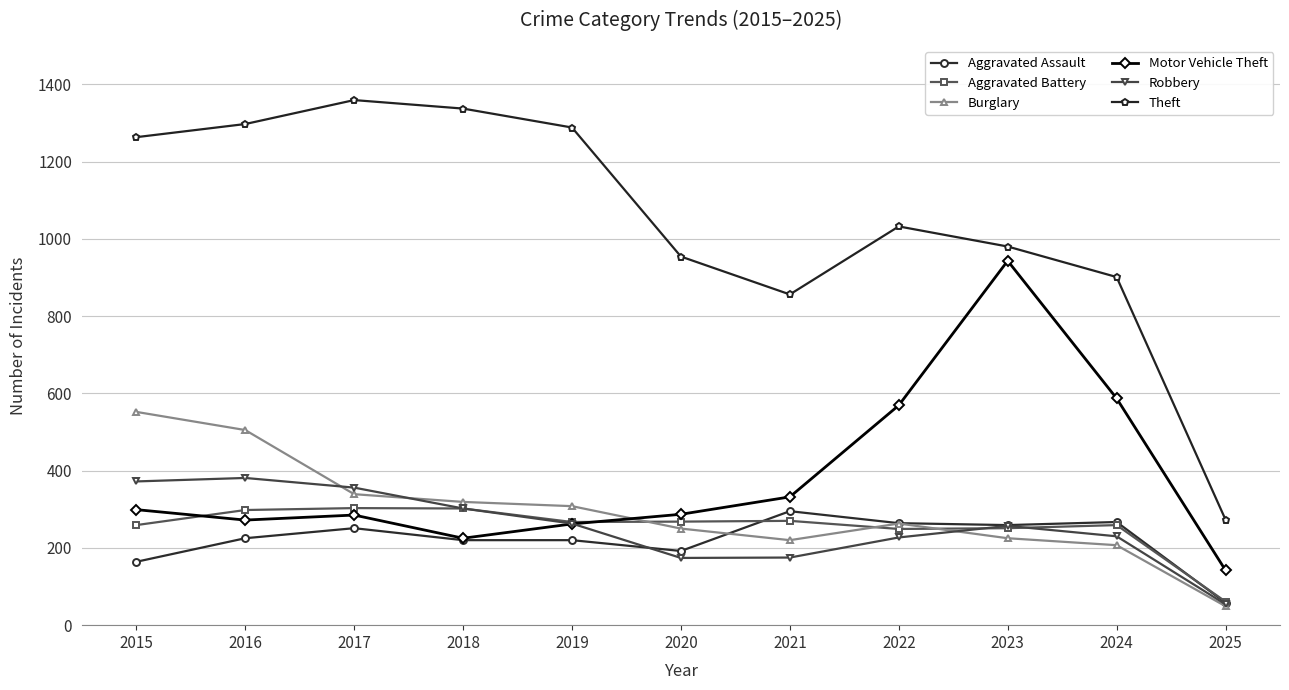

True or false: Aggravated Battery has more than 2 points higher than both neighbors.

True